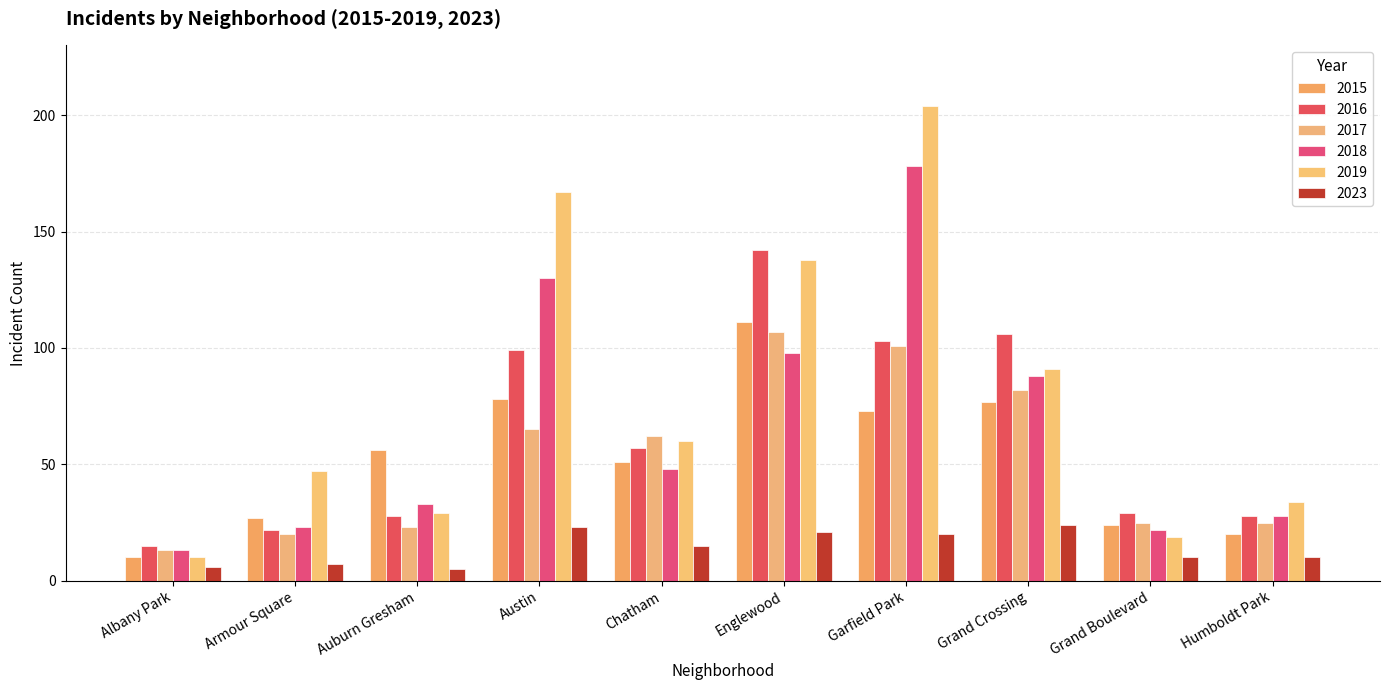

What are all the series names shown in the legend?

2015, 2016, 2017, 2018, 2019, 2023